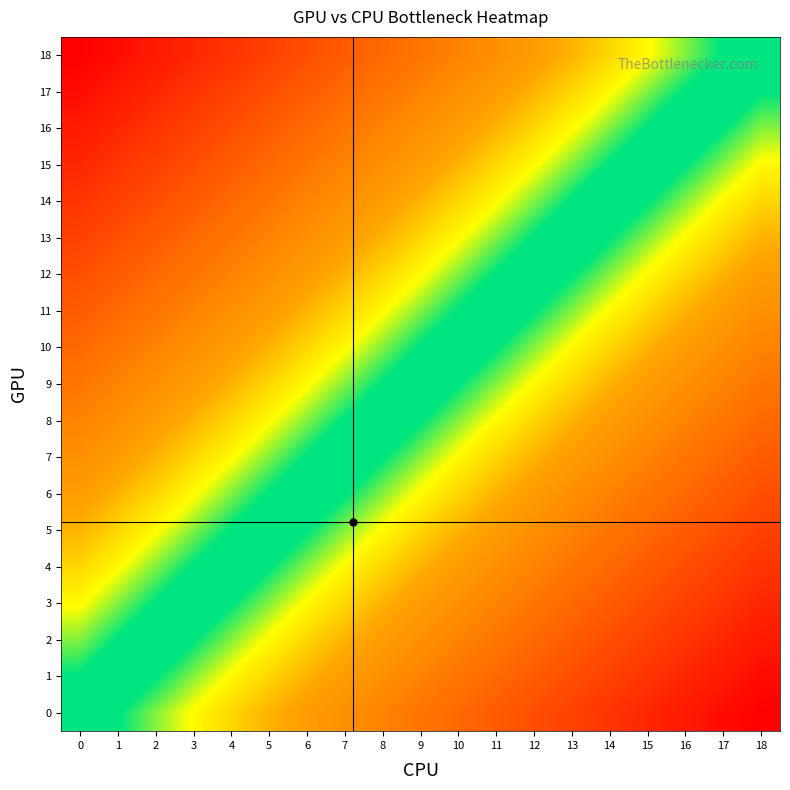

What is the smallest value displayed?

-1.0